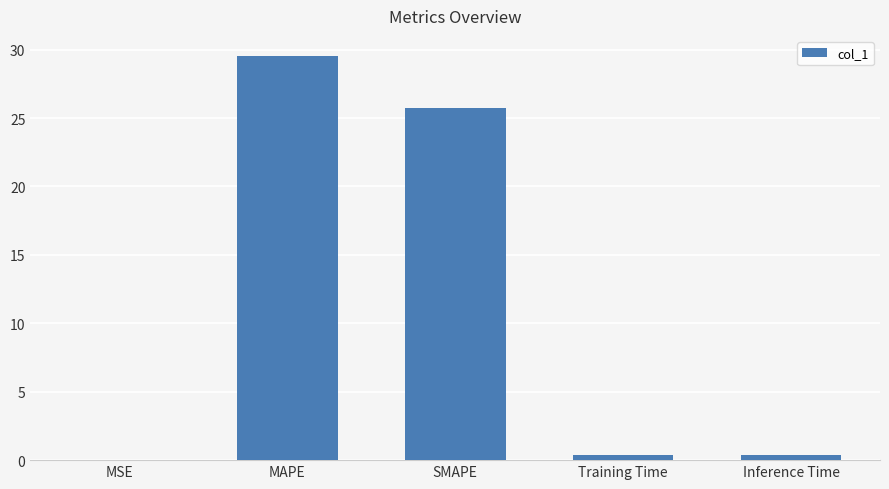

What is the difference between the values at MSE and MAPE?

29.5